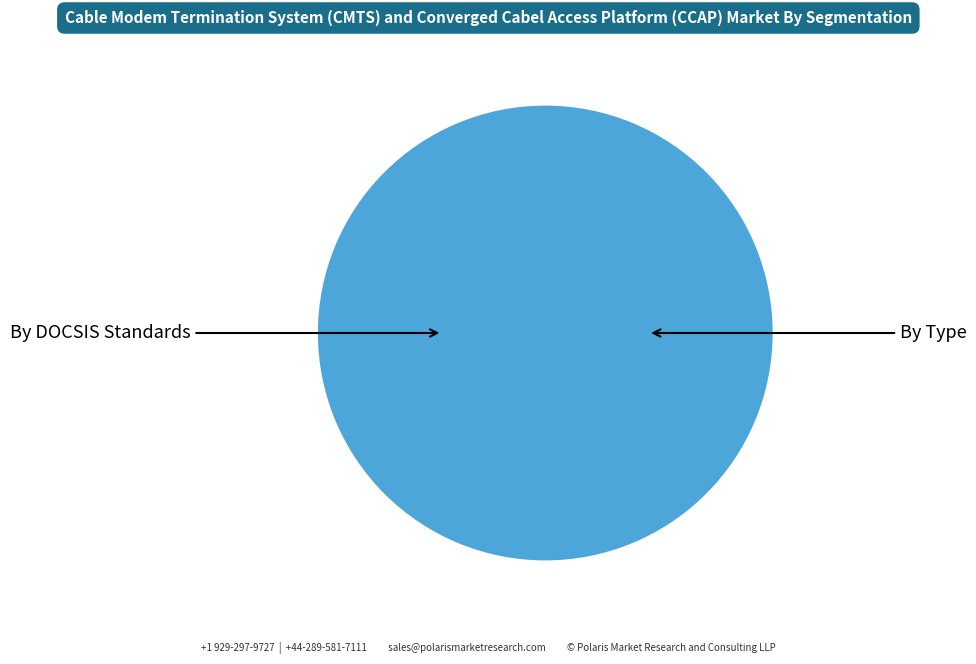

What is the majority slice?

baseline max Power plant